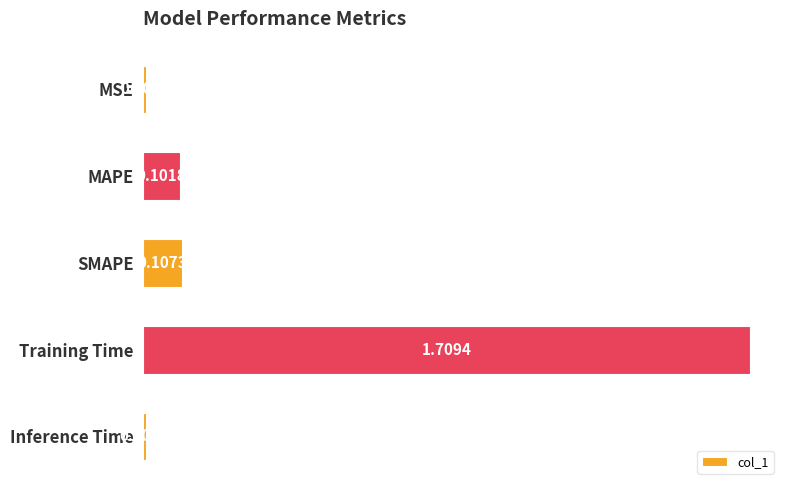

At which label is the value closest to 0?

Inference Time